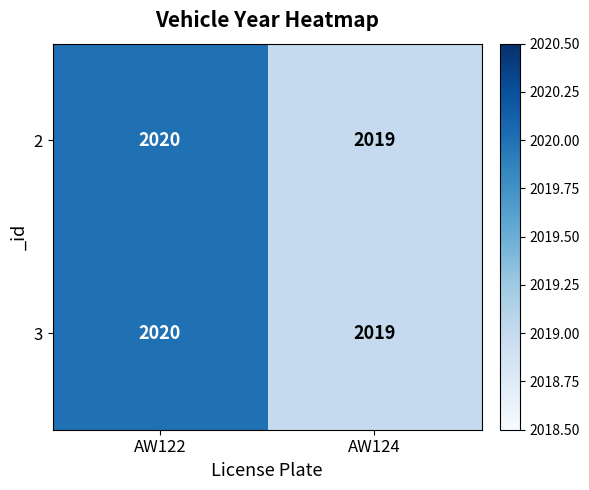

Rank the categories by 2 value from lowest to highest.

AW124, AW122